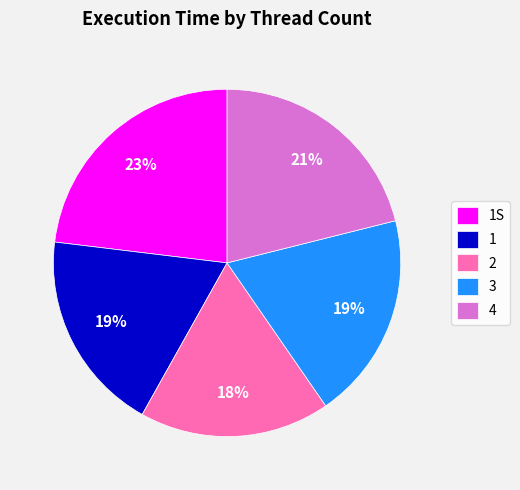

To the nearest percent, what is the difference between the largest and smallest slice percentages?

5%